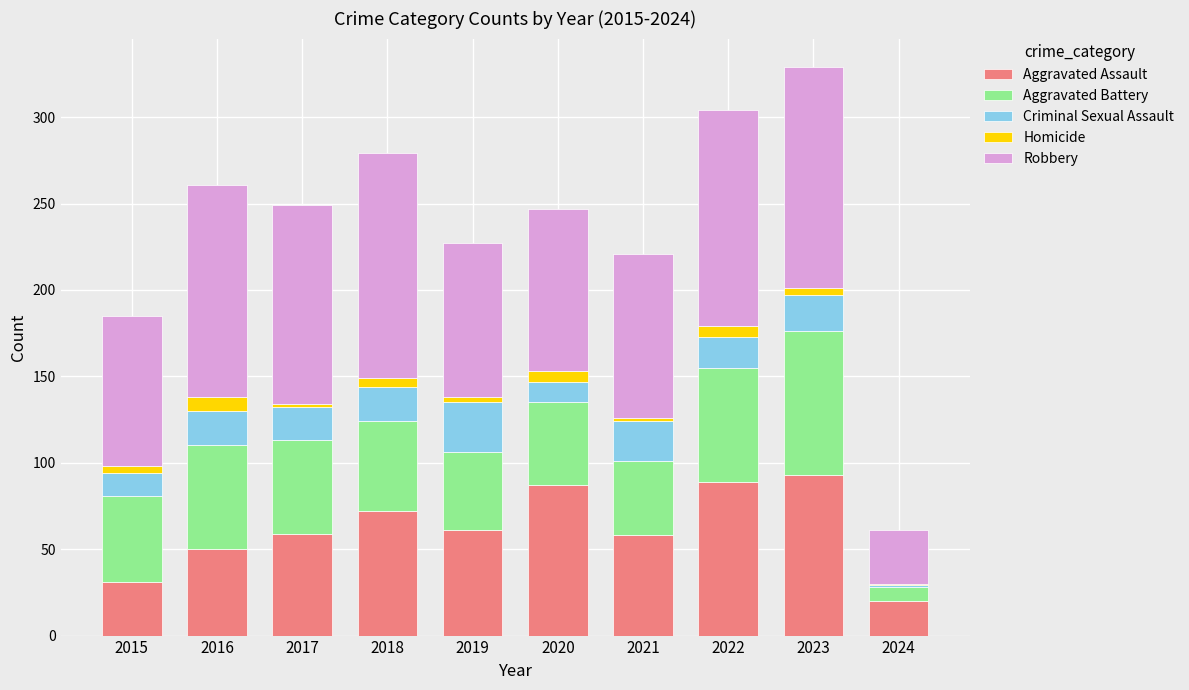

Count the number of categories in the chart.

10